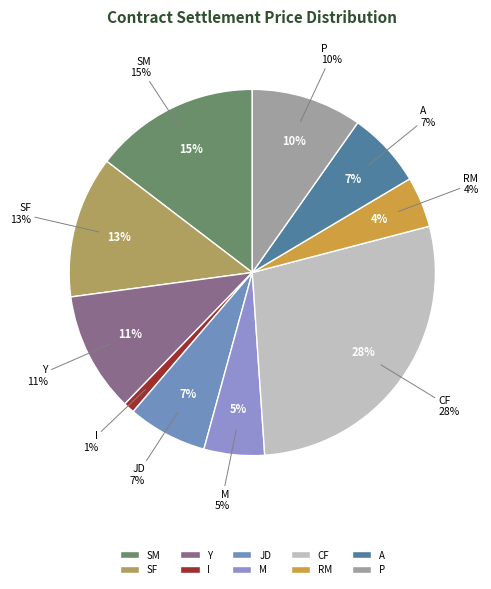

How many segments does this pie chart have?

10